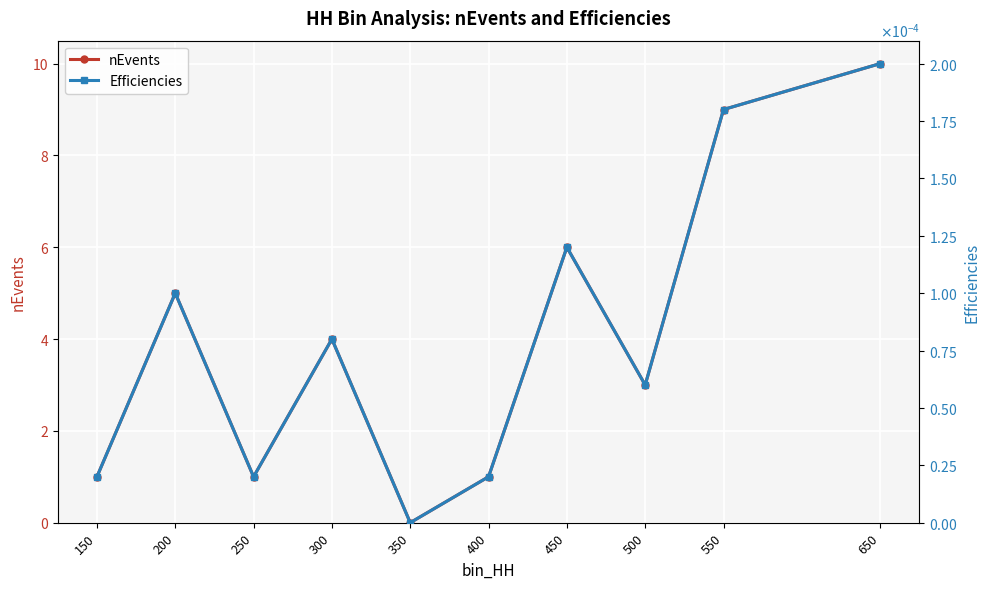

What is the greatest value displayed?

10.0